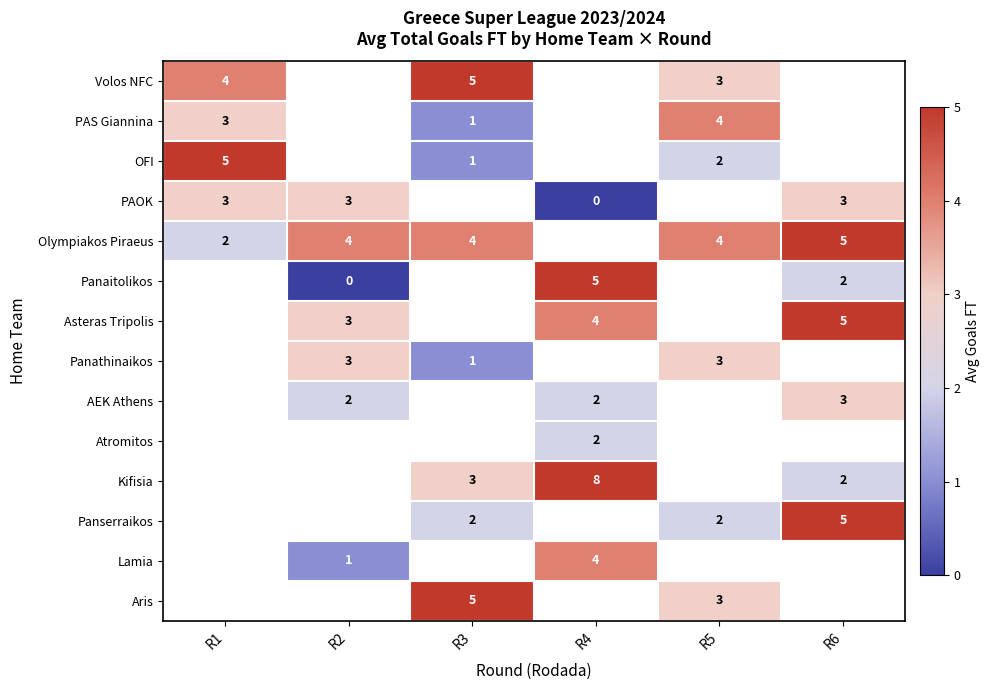

The Panathinaikos series shows 5 at R5. True or false?

False